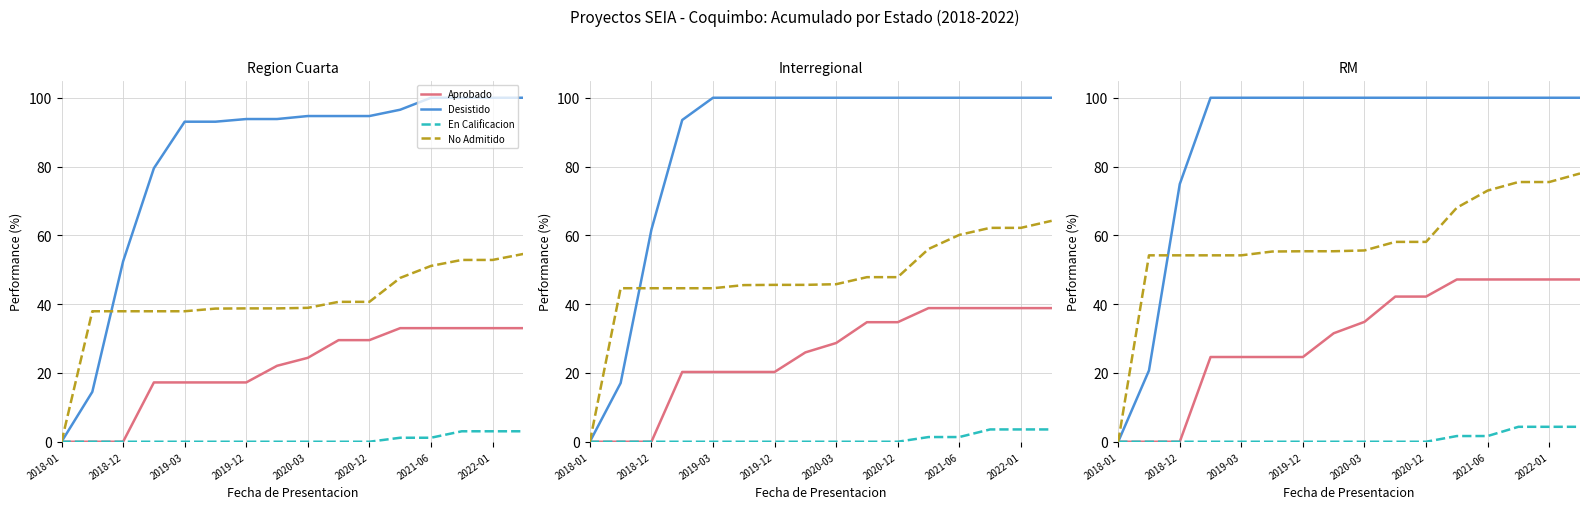

At 11, list the series in order from smallest to largest.

En Calificacion, Aprobado, No Admitido, Desistido